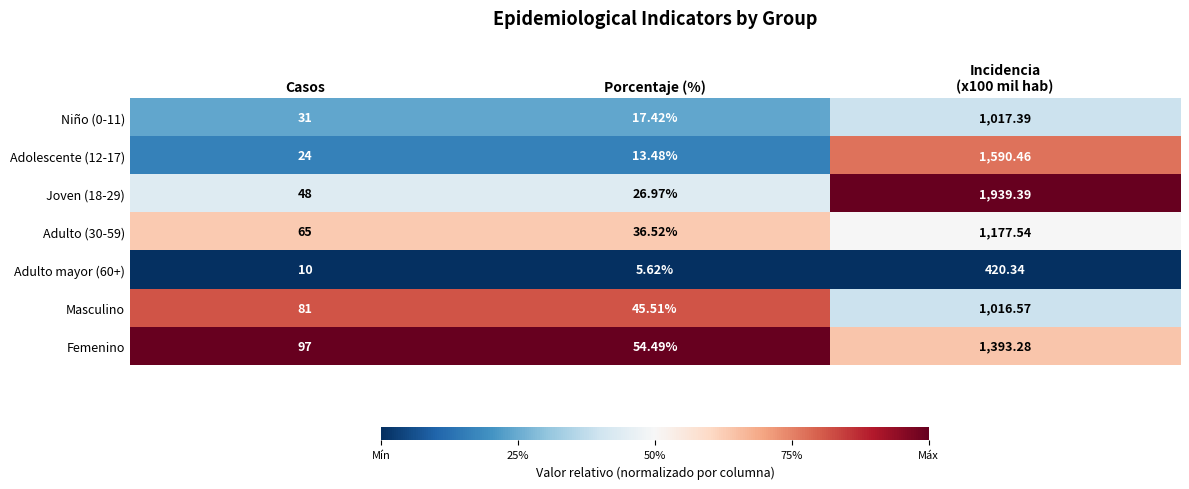

Where is Adulto (30-59) nearest to the value 607?

Casos